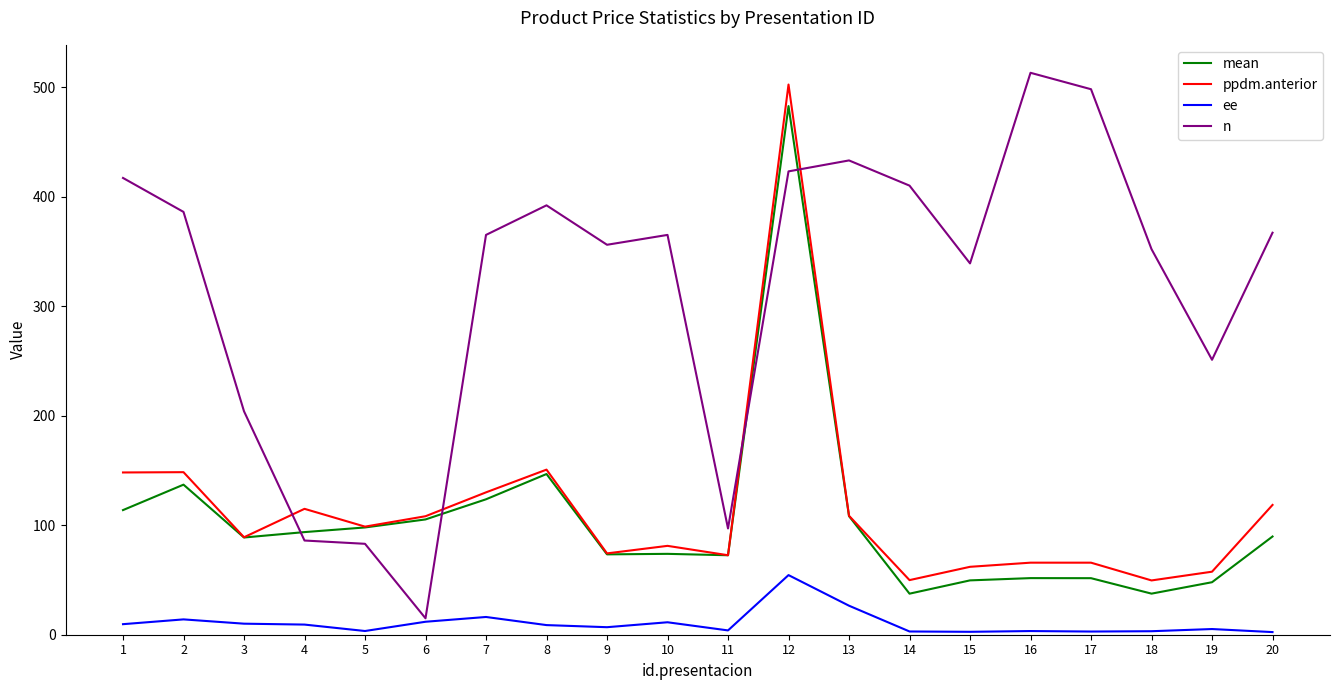

What are all the series names shown in the legend?

mean, ppdm.anterior, ee, n